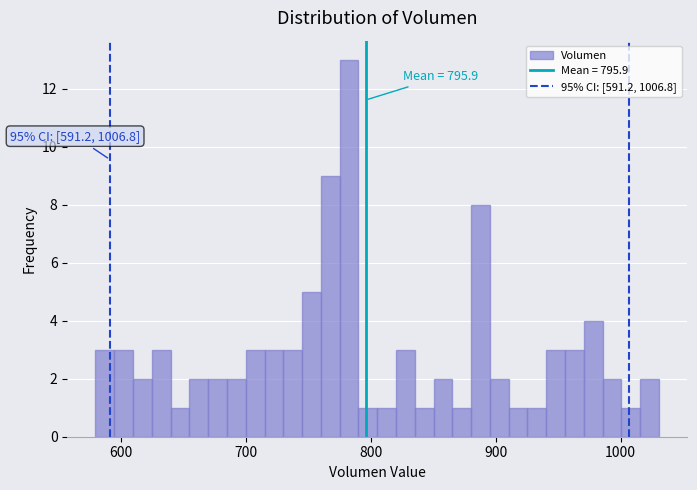

Around what value on the x-axis is the tallest bar? Give the approximate position of its centre, as read against the axis.

780